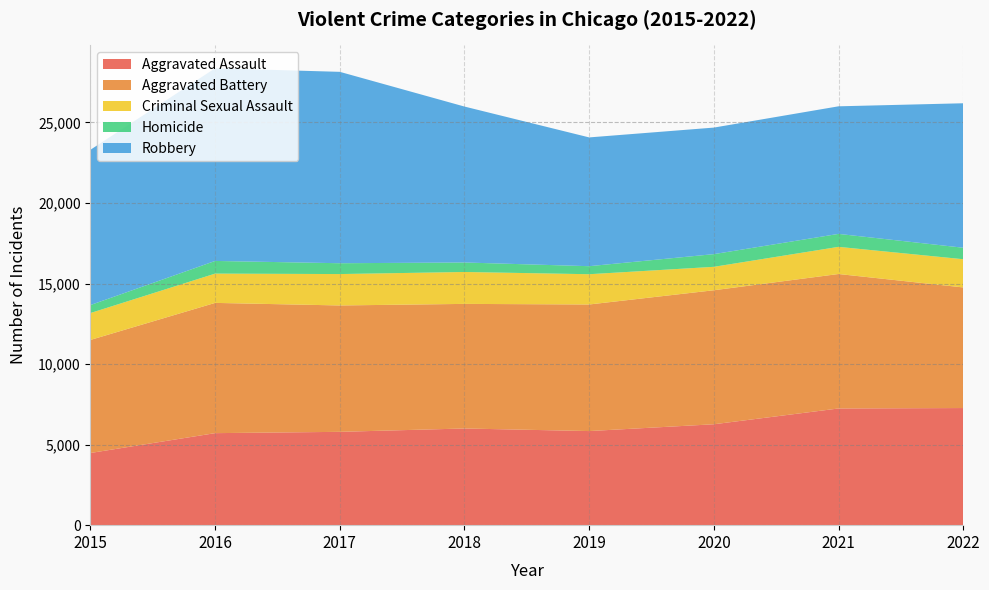

Reading left to right, what are all the values shown in this chart?

Aggravated Assault: 2015=4480	2016=5712	2017=5793	2018=6001	2019=5841	2020=6263	2021=7243	2022=7270
Aggravated Battery: 2015=7018	2016=8085	2017=7845	2018=7734	2019=7857	2020=8319	2021=8347	2022=7487
Criminal Sexual Assault: 2015=1670	2016=1818	2017=1949	2018=1981	2019=1879	2020=1454	2021=1686	2022=1751
Homicide: 2015=496	2016=786	2017=672	2018=589	2019=498	2020=787	2021=804	2022=713
Robbery: 2015=9638	2016=11960	2017=11880	2018=9679	2019=7994	2020=7855	2021=7919	2022=8967